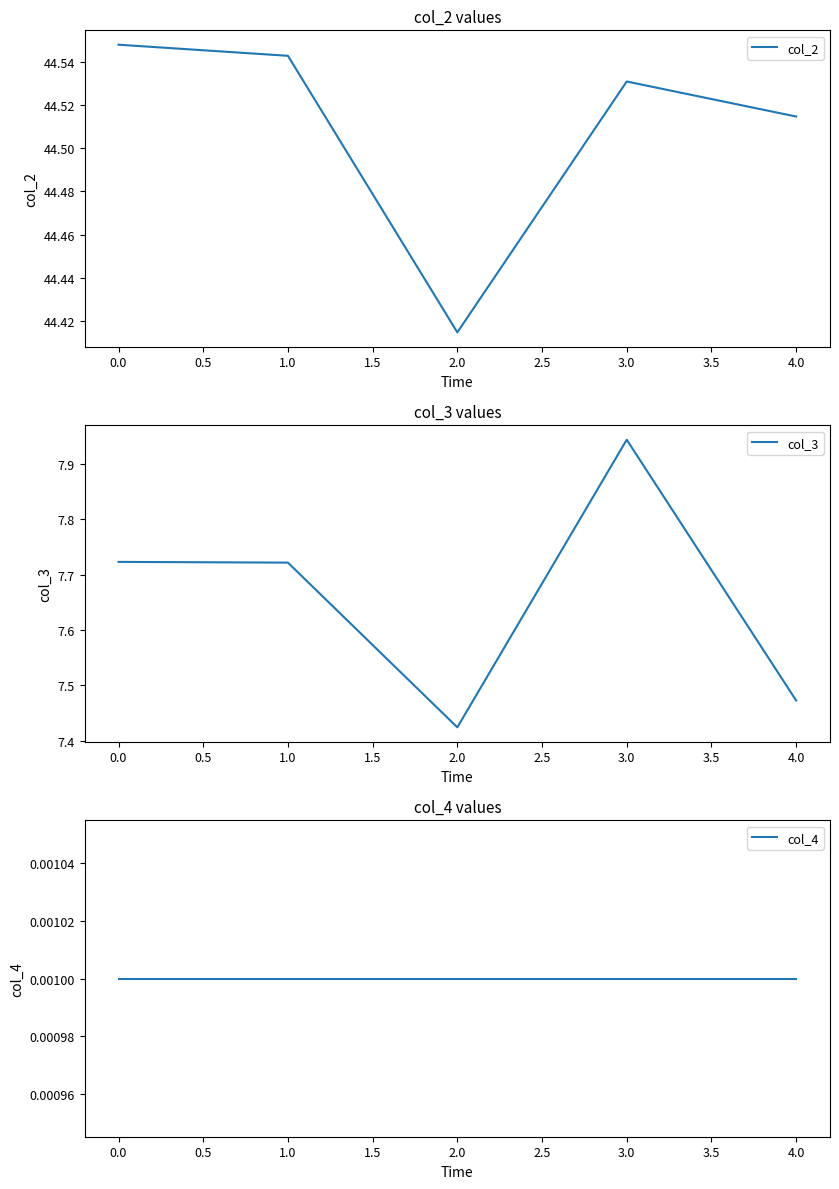

Where is the first local maximum for col_2?

3.0